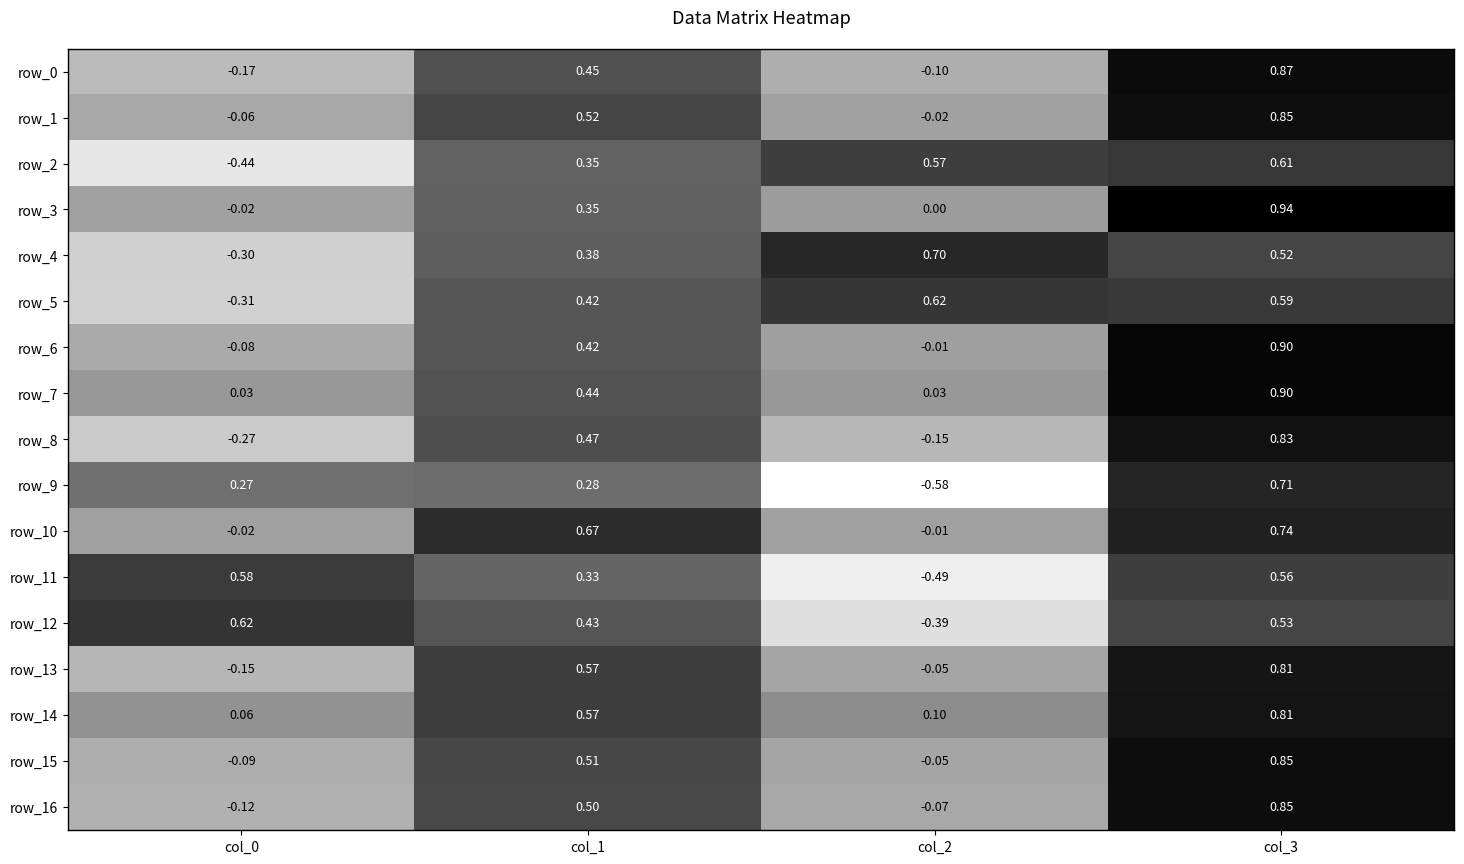

Count the number of data series in this chart.

17